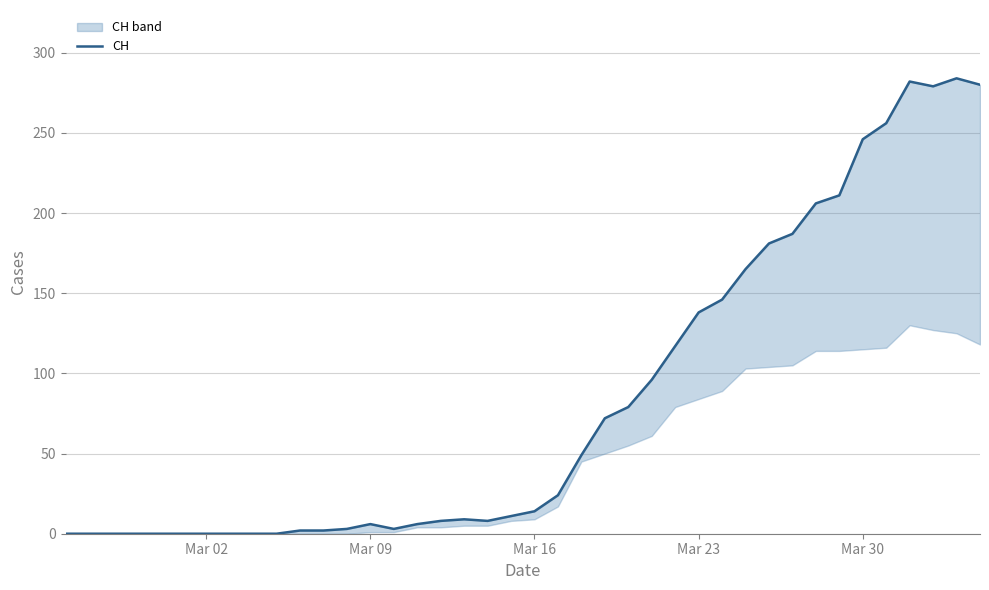

At which category does the chart reach its minimum across all series?

Mar 02